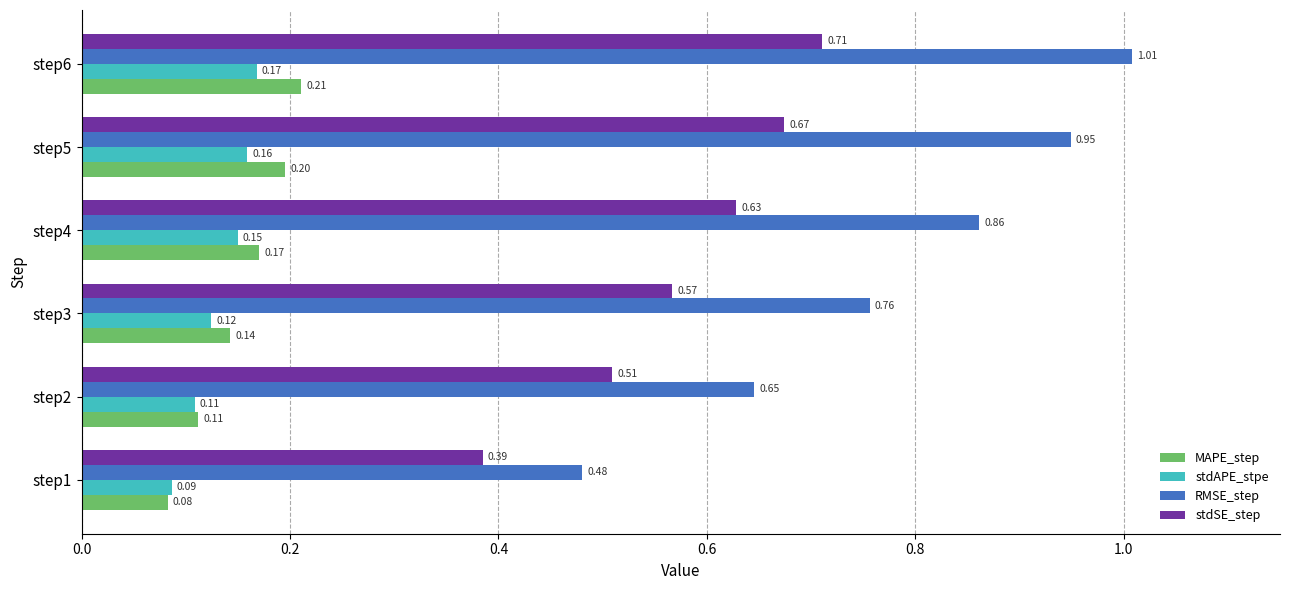

What is the sum of the RMSE_step values at step5 and step6?

2.0